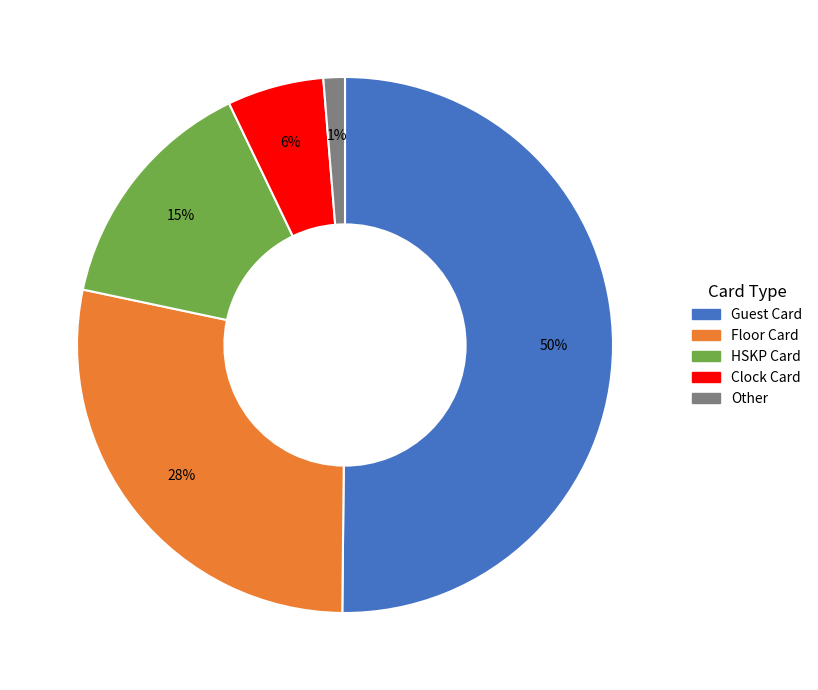

What percentage is the Clock Card slice, to the nearest percent?

6%